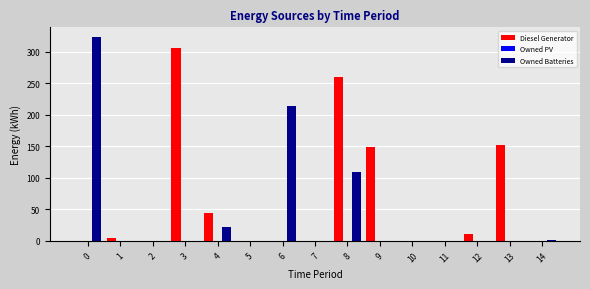

Which series changed the most between 6 and 9?

Owned Batteries